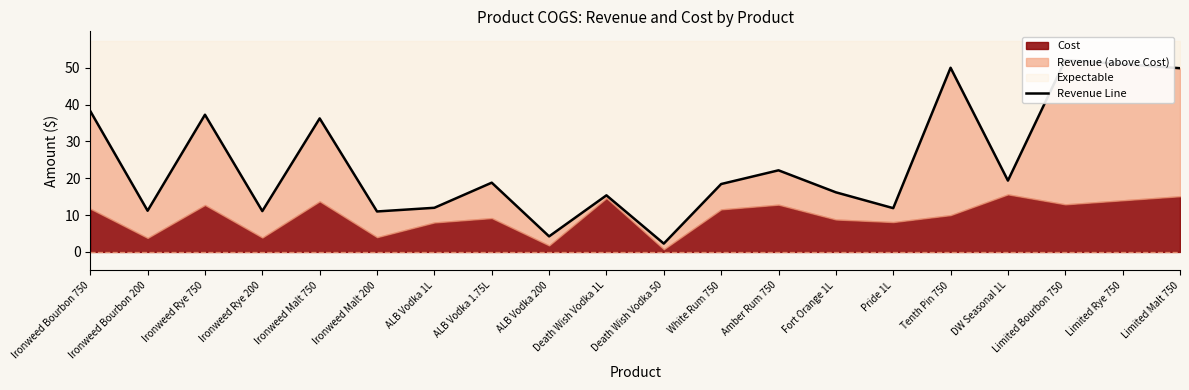

Approximately how many times larger is the value at ALB Vodka 1.75L compared to Tenth Pin 750?

0.4